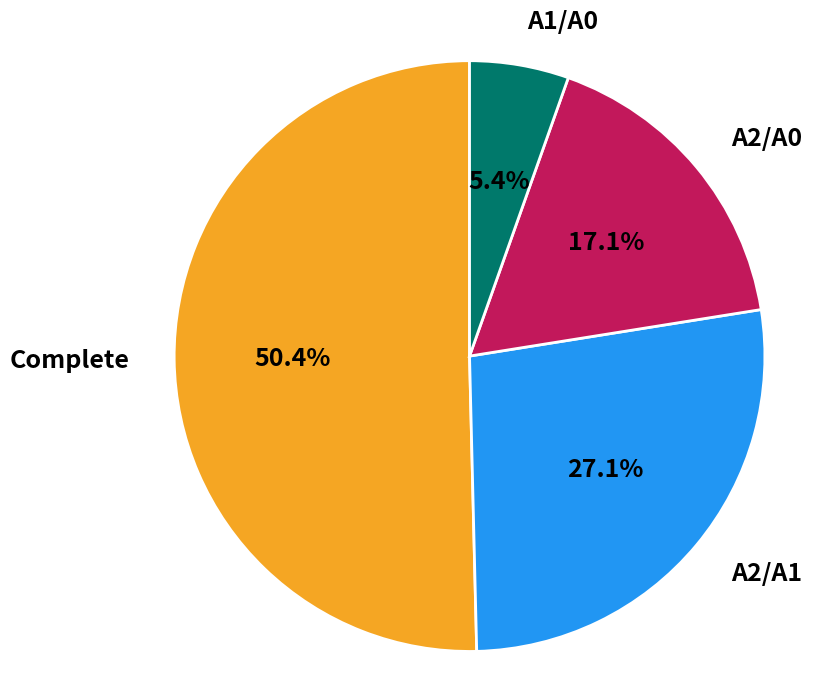

Does any single category account for the majority?

Yes